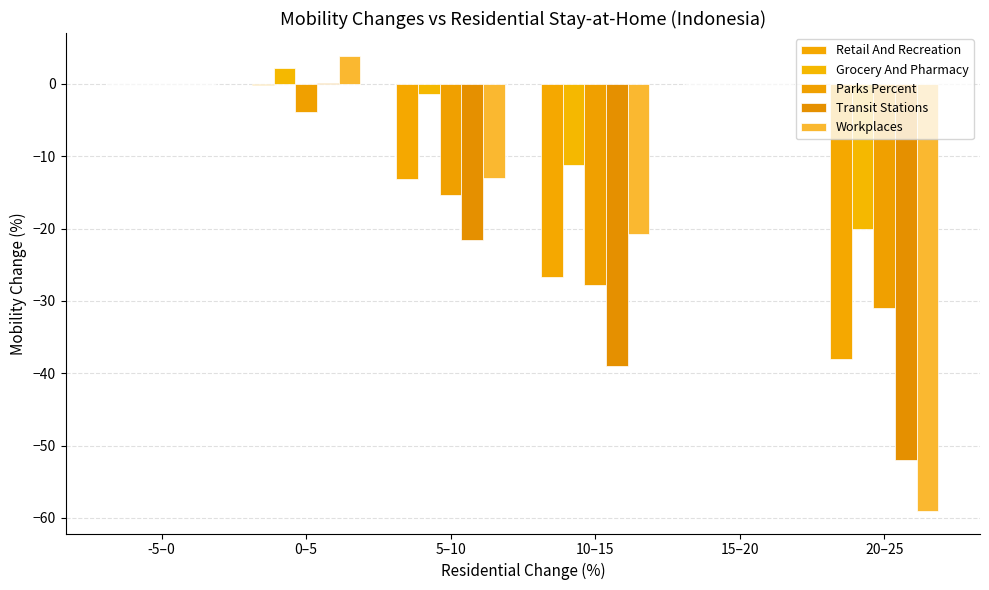

What is the difference between the maximum and second lowest values in the Transit Stations series?

39.1